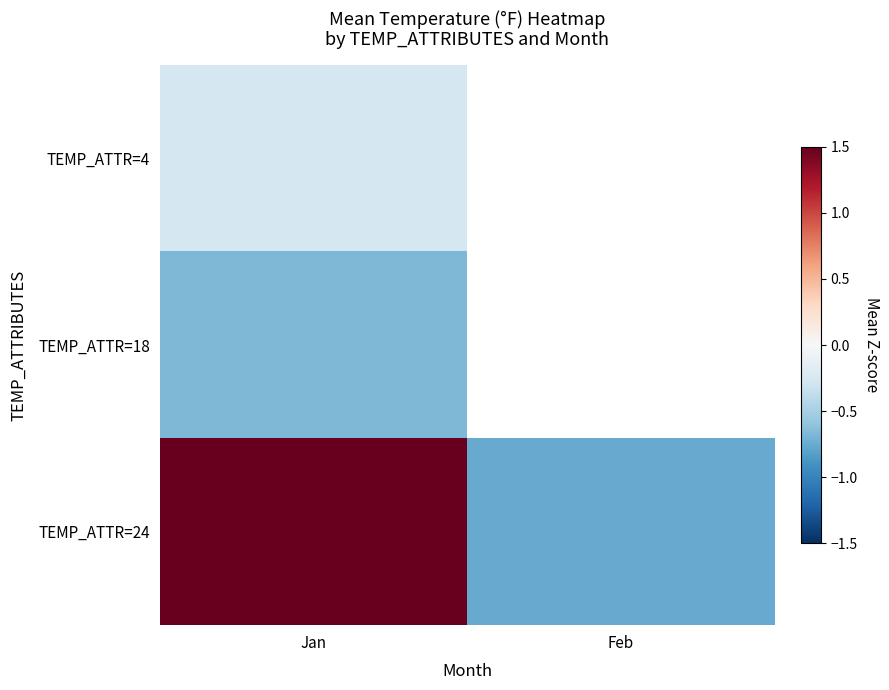

What is the average value of the TEMP_ATTR=24 series?

0.5